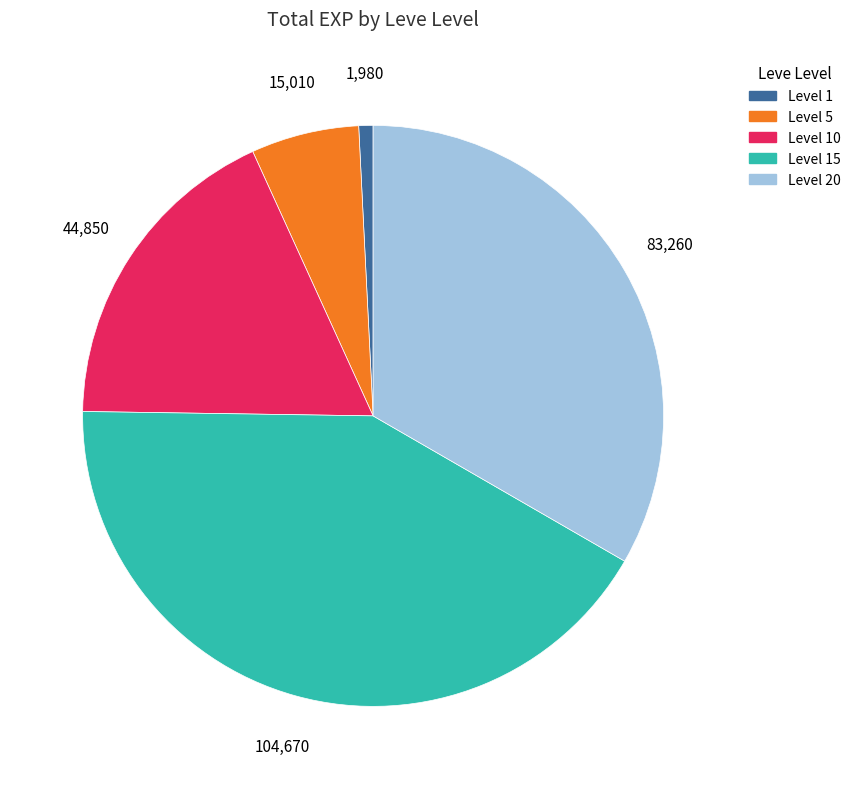

How many segments does this pie chart have?

5